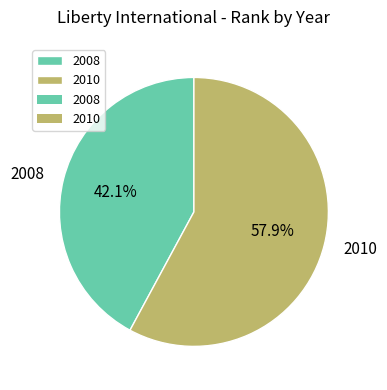

Which slice is the largest?

2010